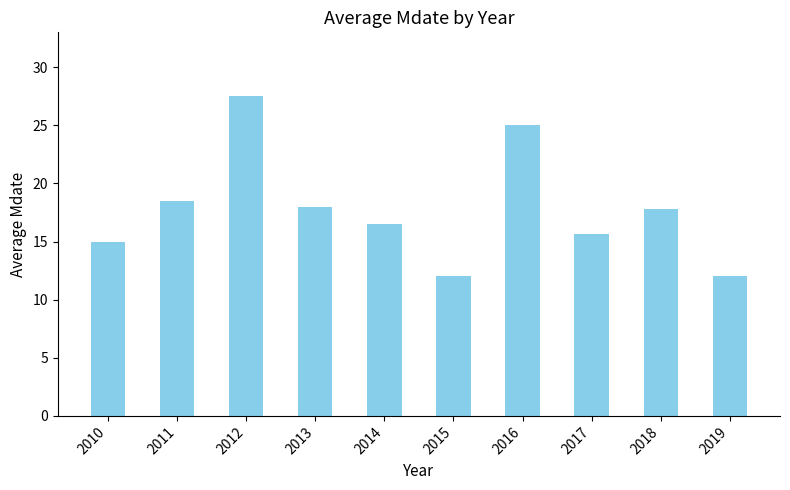

Reading right to left, what are all the values shown in this chart?

12.0	17.8	15.7	25.0	12.0	16.5	18.0	27.5	18.5	15.0